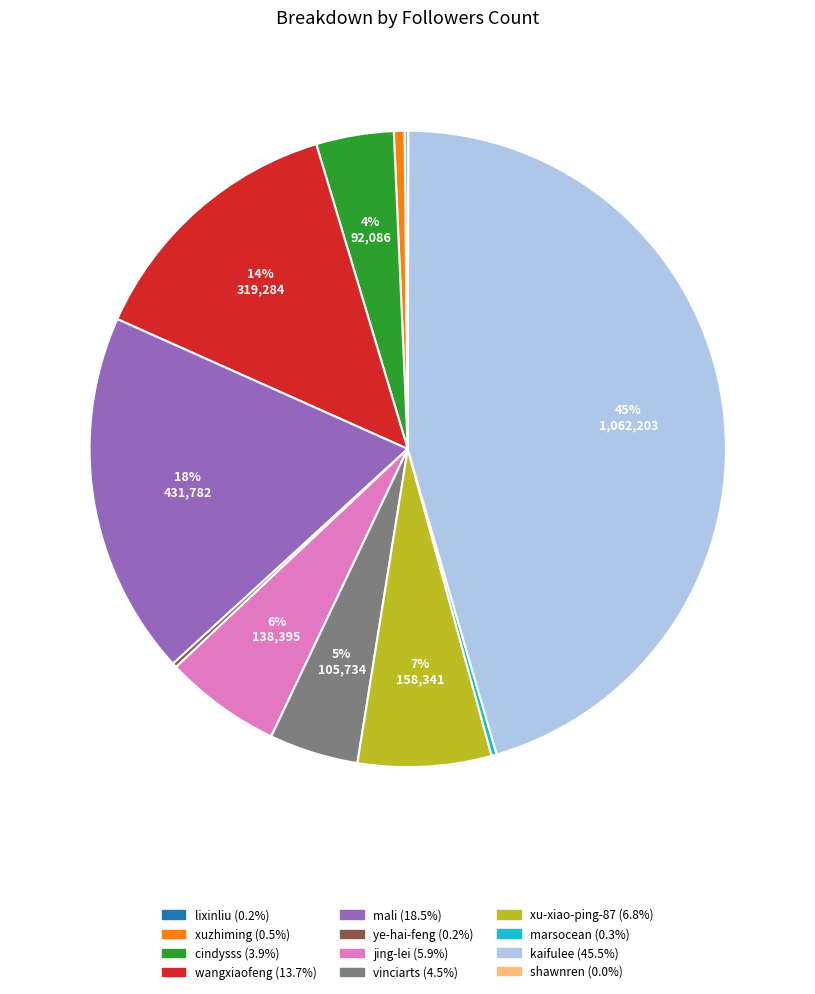

True or false: jing-lei accounts for 6% of the total.

True